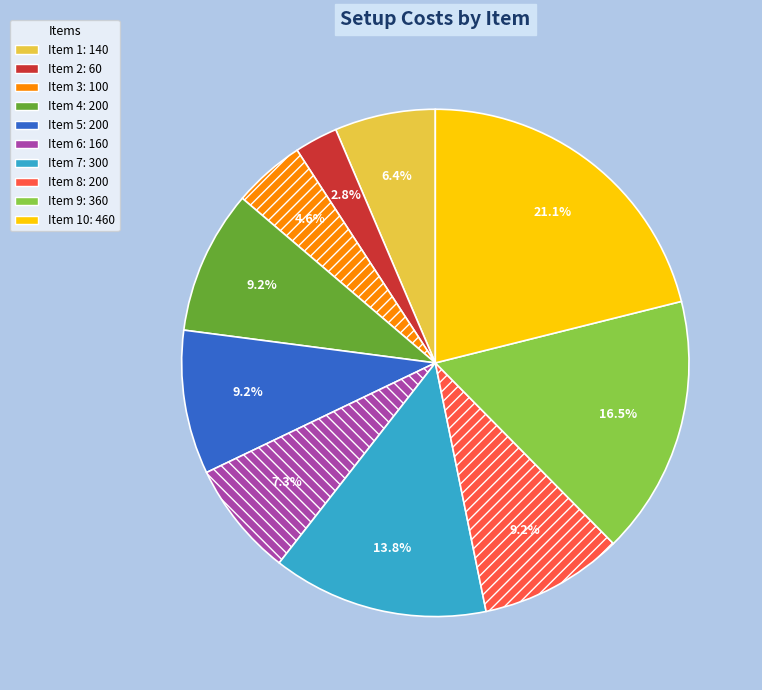

Is there a majority slice in this chart?

No